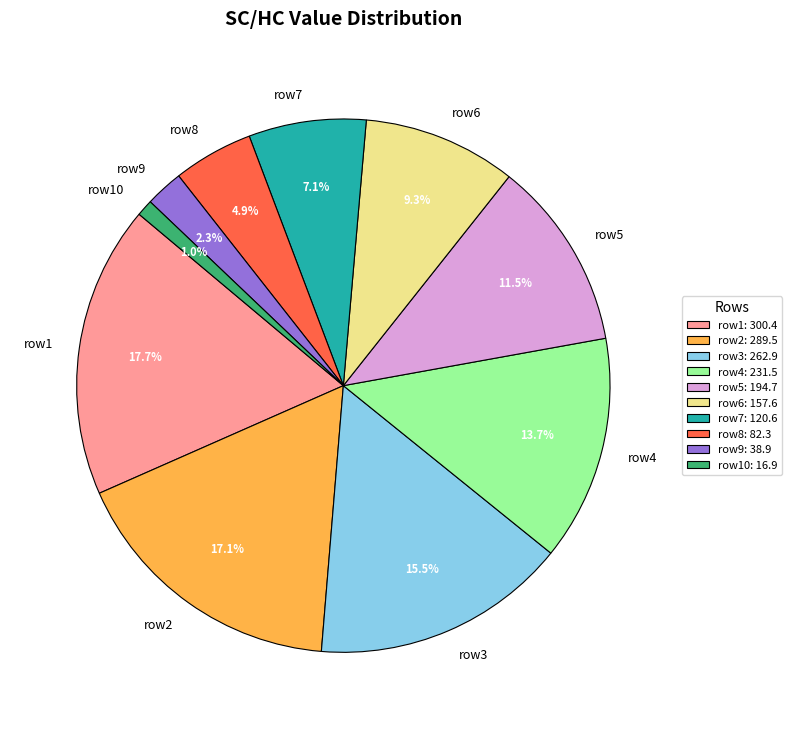

What portion of the pie excludes row6?

90.7%